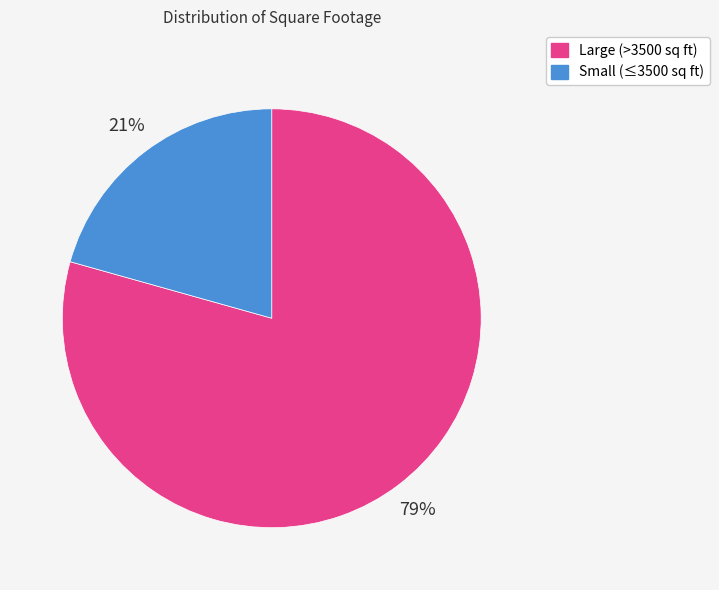

To the nearest percent, what is the average slice percentage?

50%